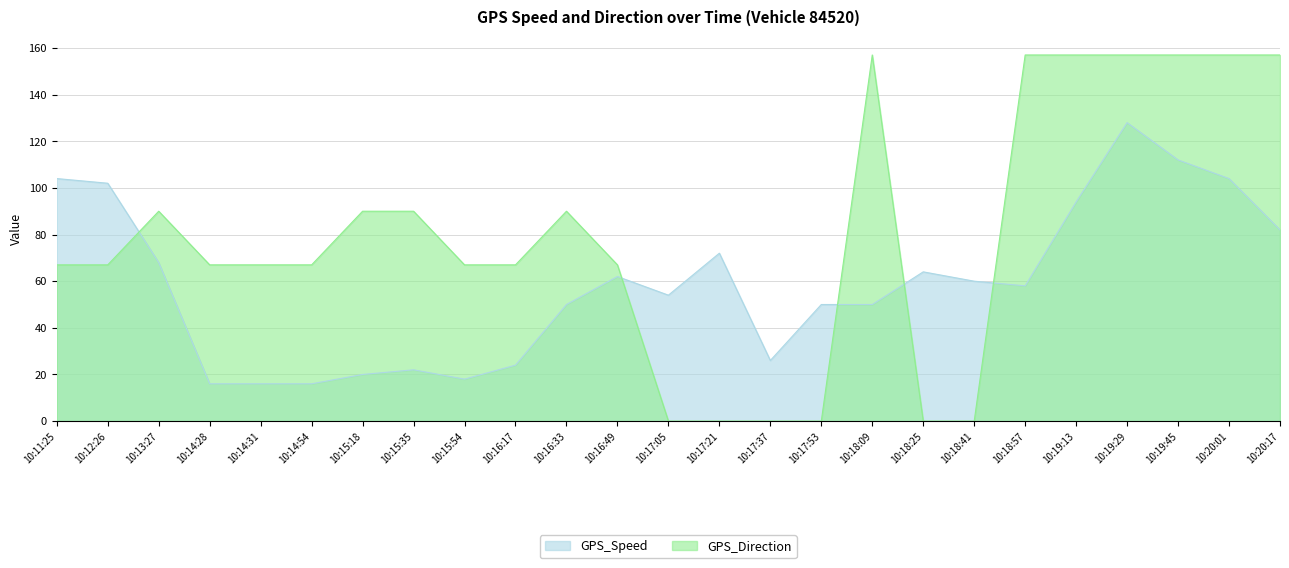

Where is the first local maximum for GPS_Direction?

10:13:27